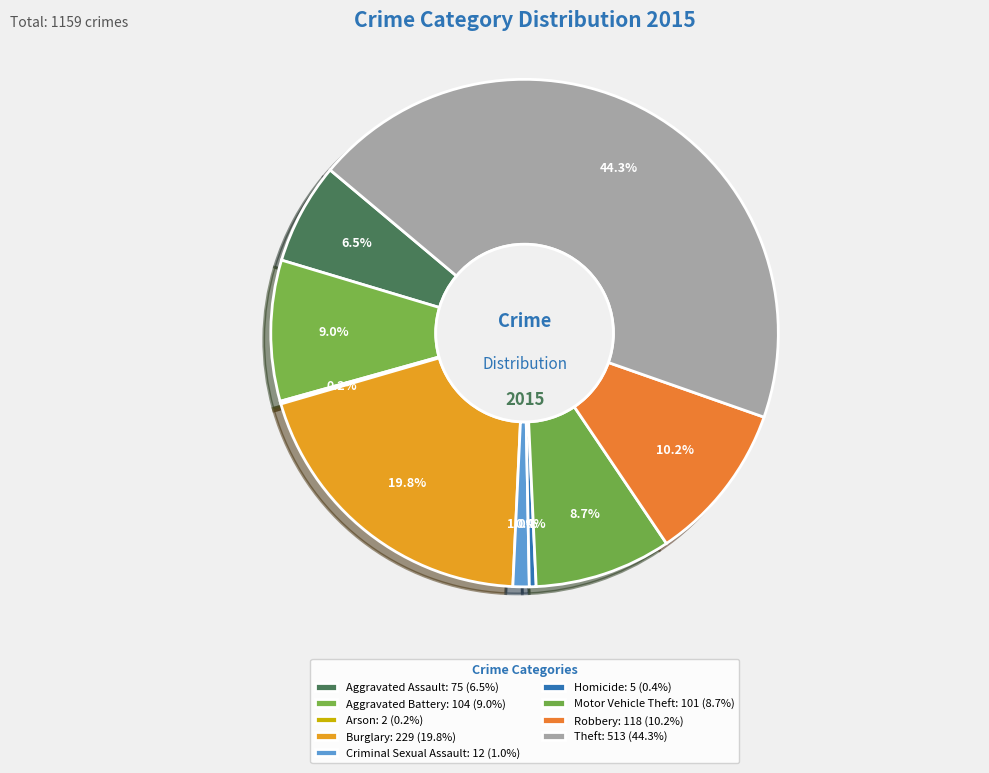

True or false: Aggravated Battery accounts for 9% of the total.

True